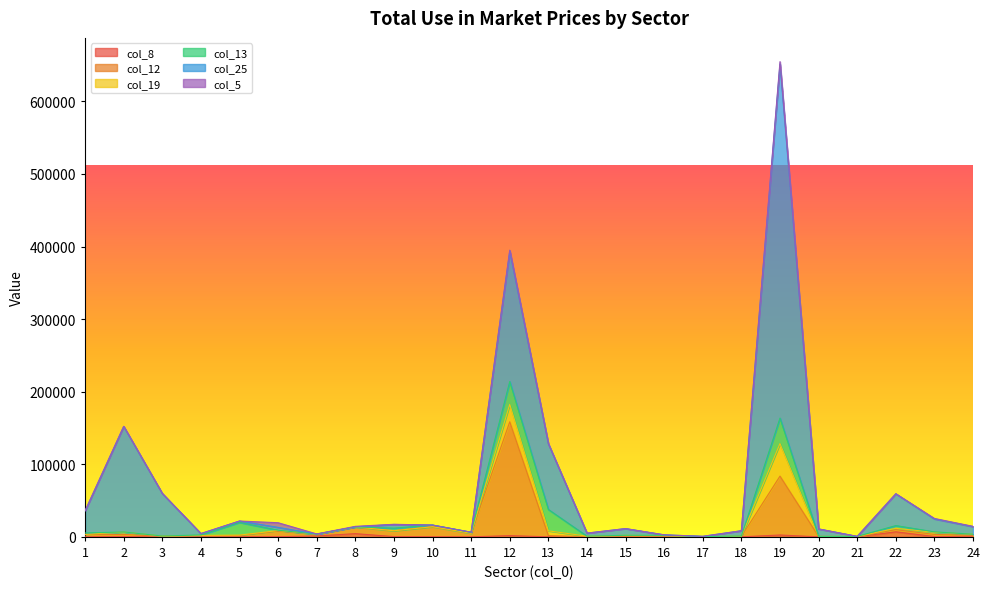

How many lines are shown in the chart?

6